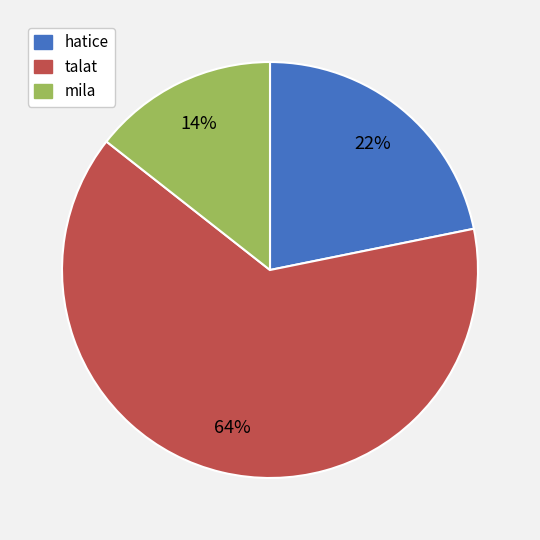

Rank the categories by value from lowest to highest.

mila, hatice, talat